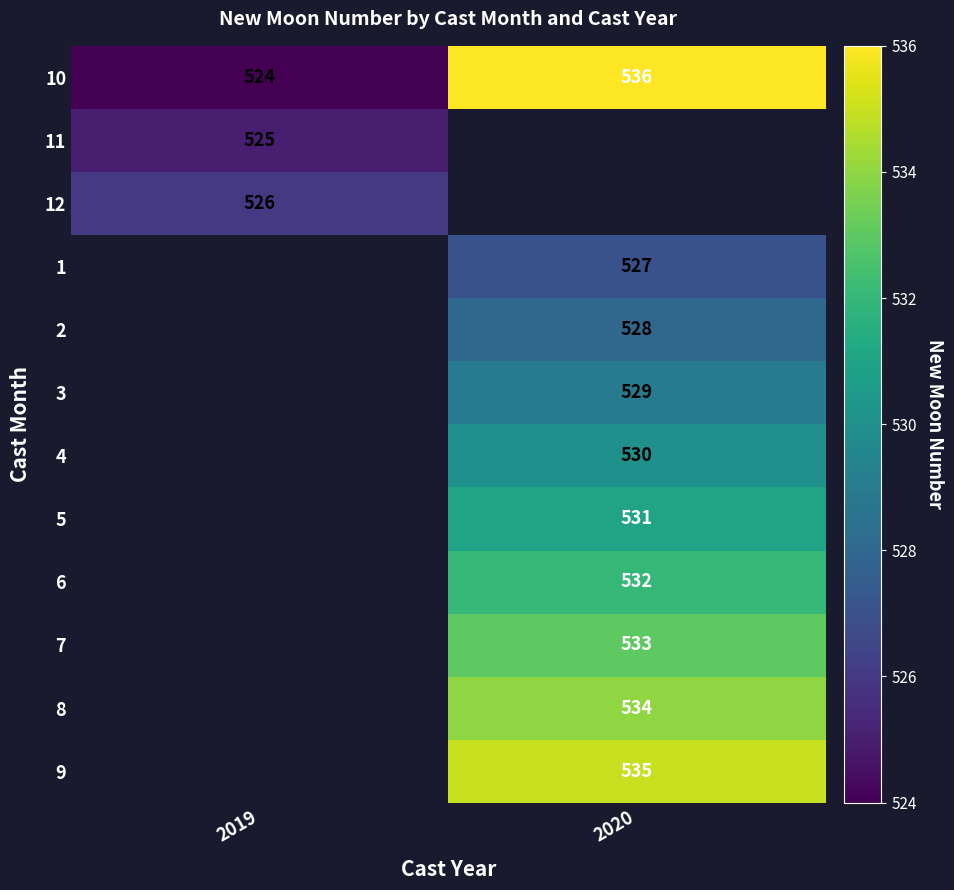

Is the value of 2 at 2020 greater than the value of 6 at 2020?

No